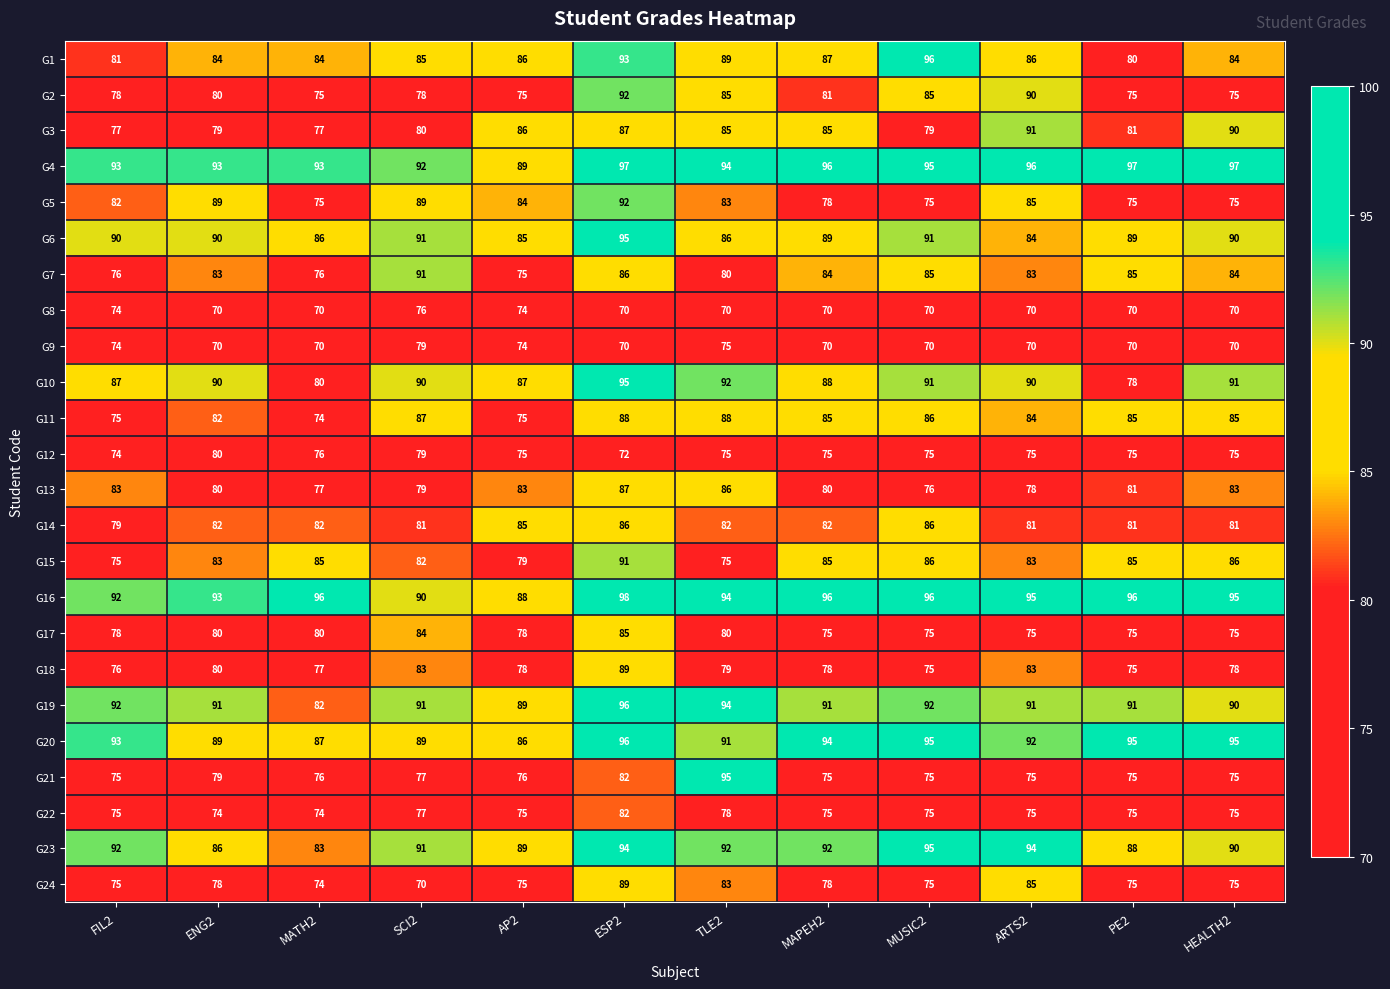

Where is G19 nearest to the value 89?

AP2